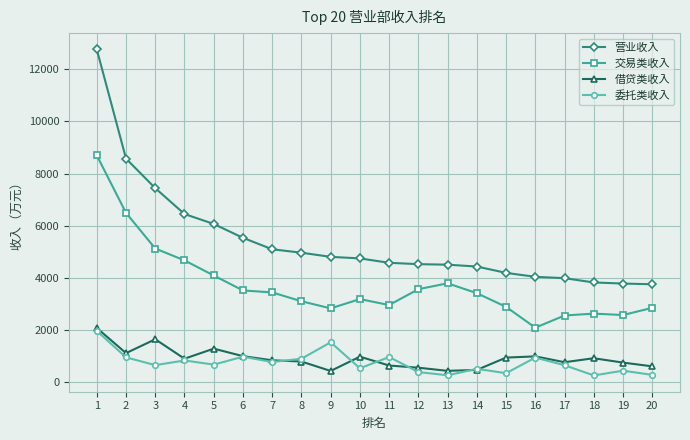

What is the highest value of the 借贷类收入 series?

2084.4